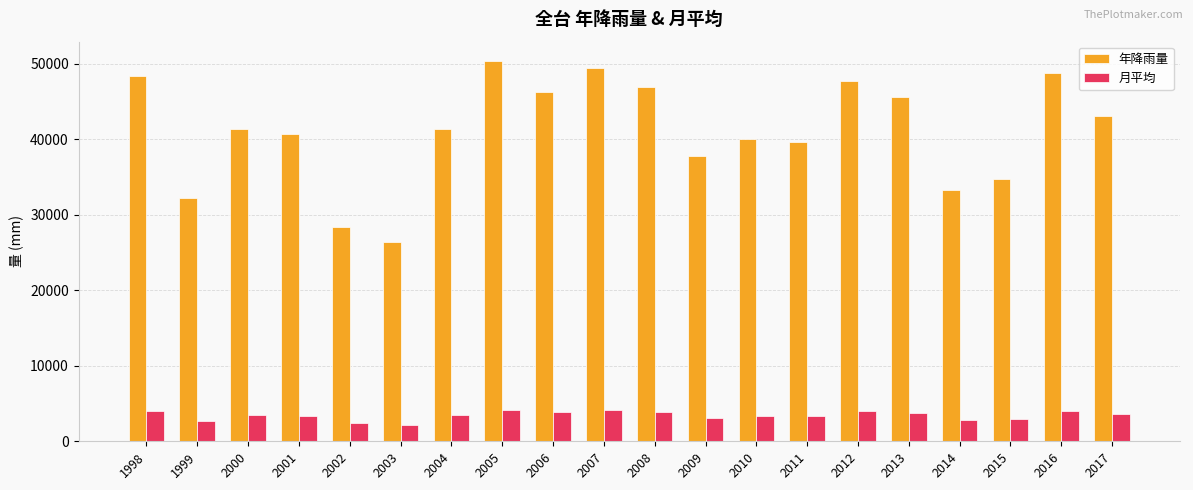

At 2005, list the series in order from largest to smallest.

年降雨量, 月平均